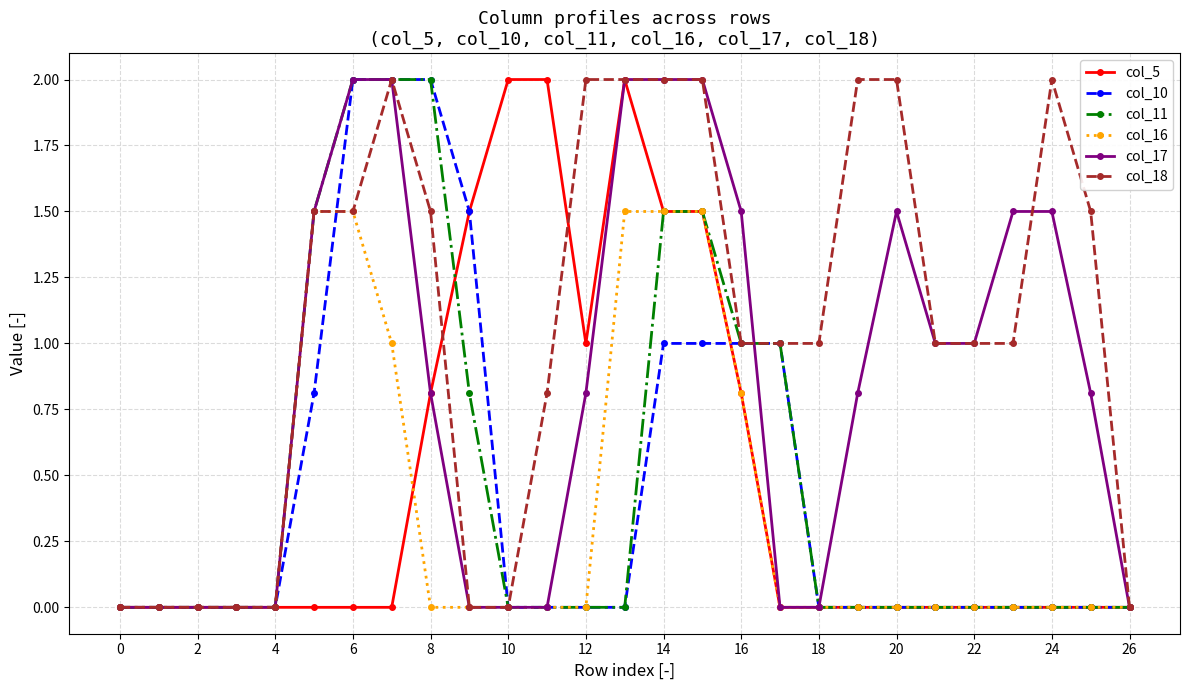

What is the difference between the maximum and minimum values in the col_17 series?

2.0